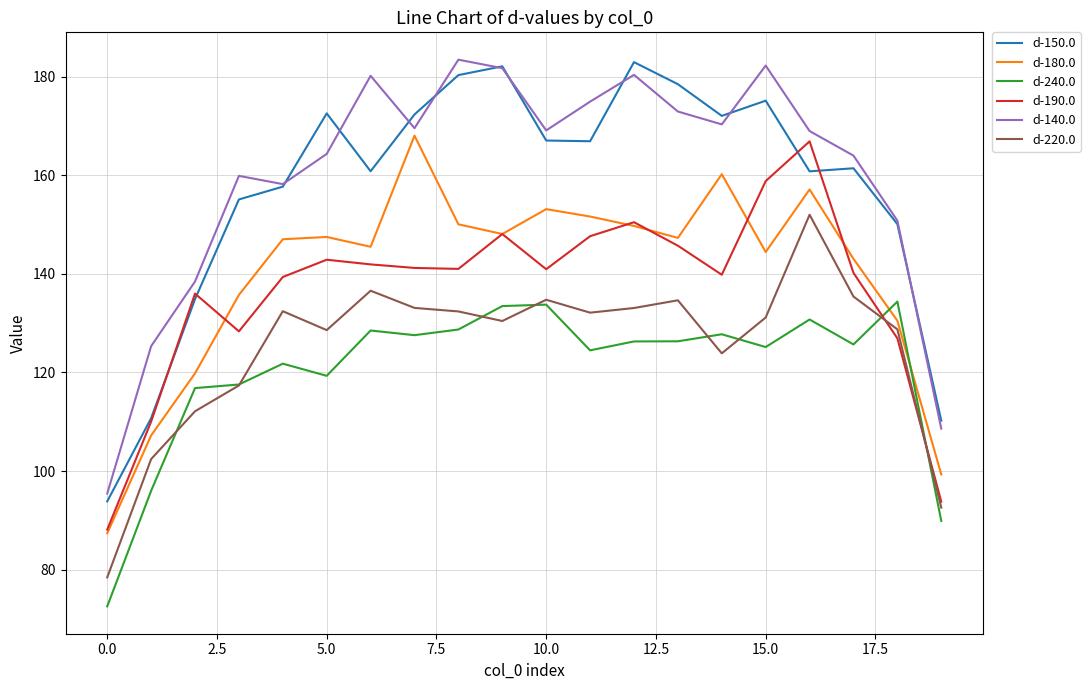

True or false: d-180.0 and d-240.0 cross at least once.

True